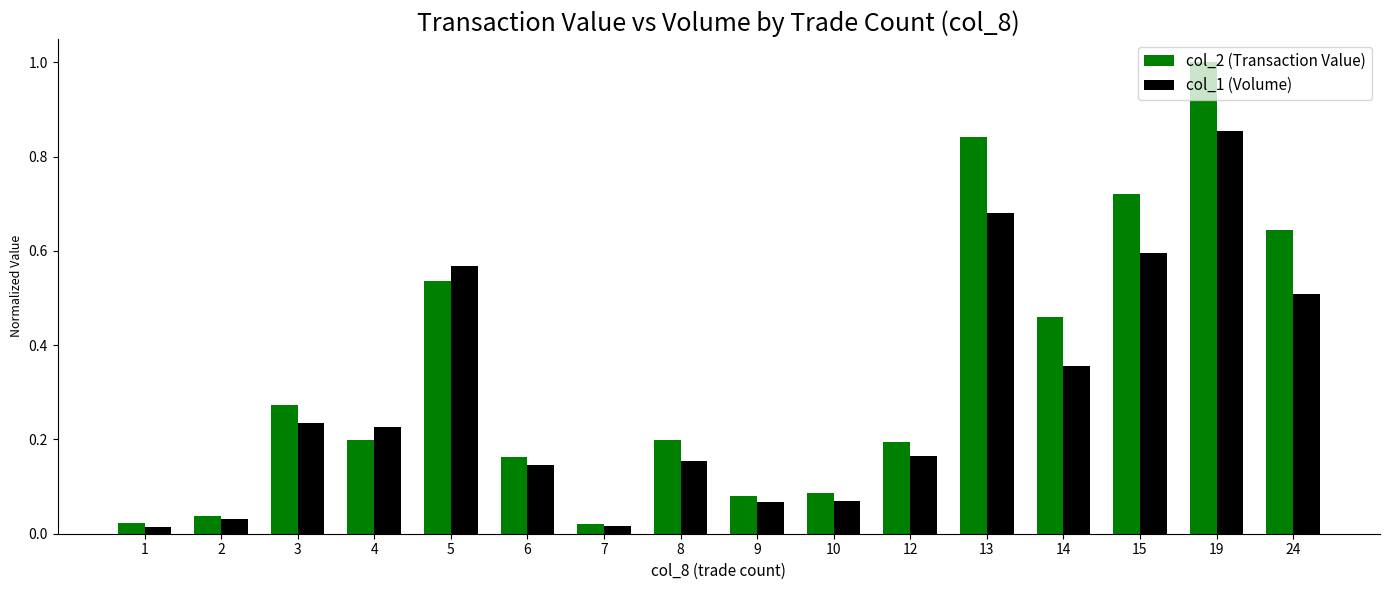

Is it true that col_1 (Volume) equals 0.2 at 6?

False